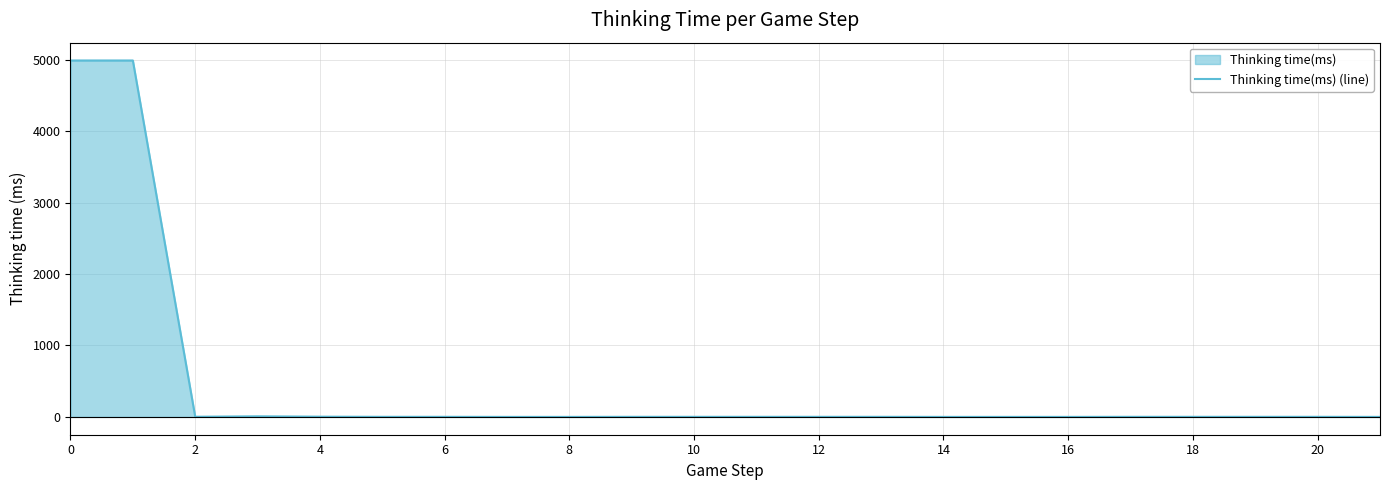

What is the maximum value shown in the chart?

4990